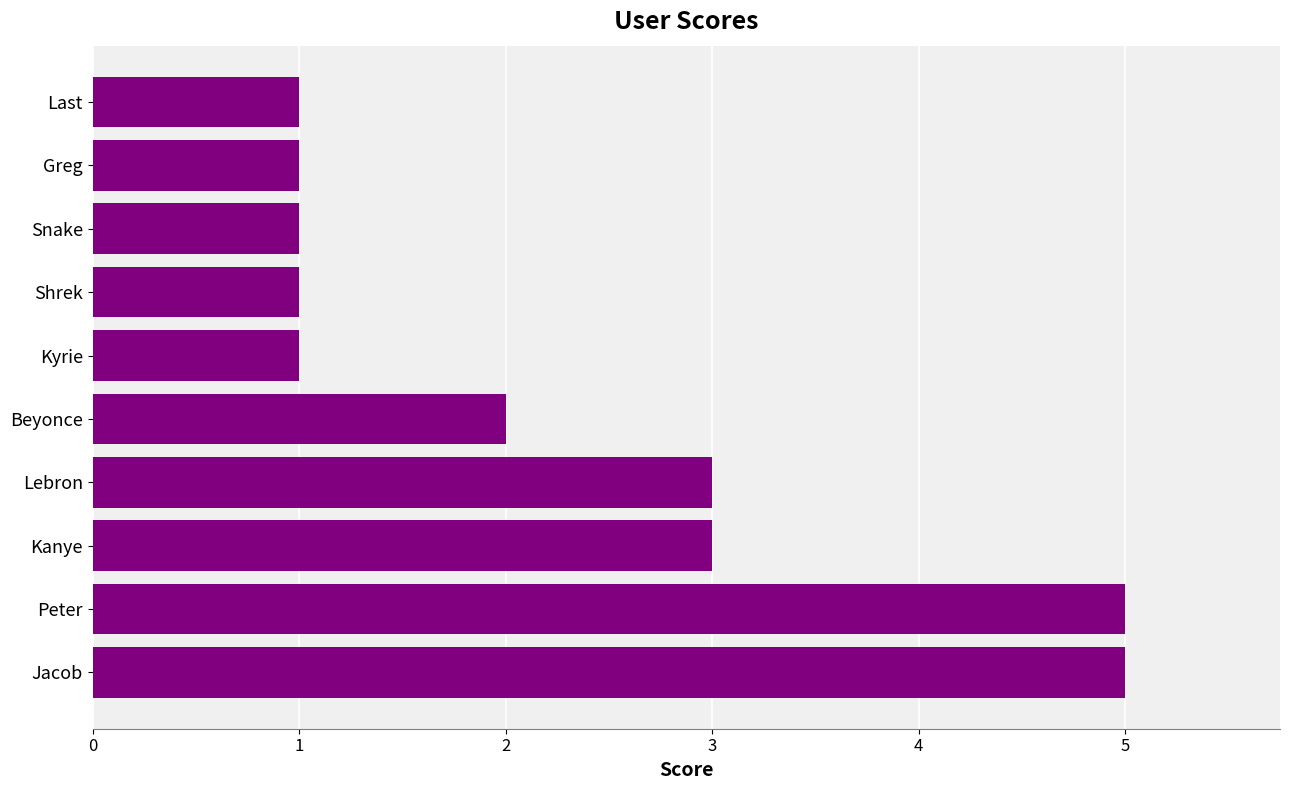

True or false: the data shows 3 at Kanye.

True